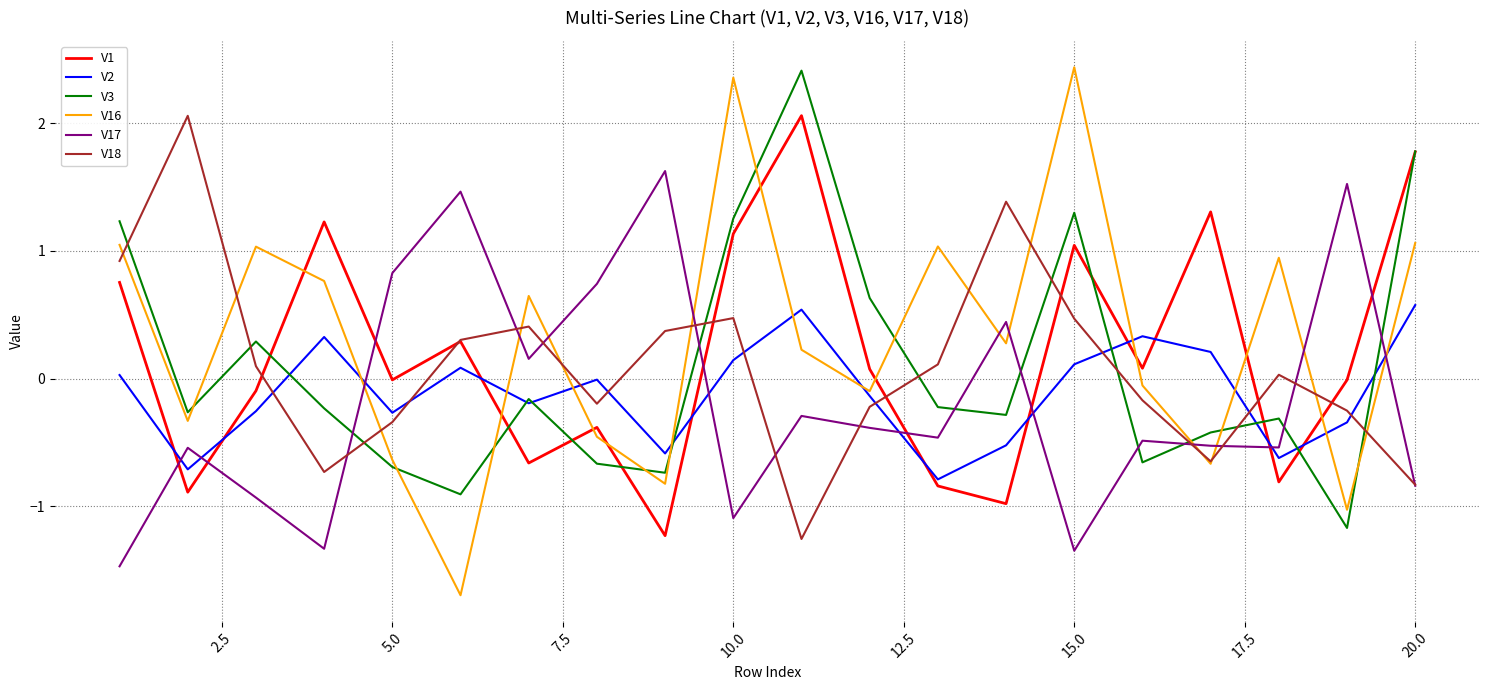

True or false: V16 and V1 intersect in this chart.

True